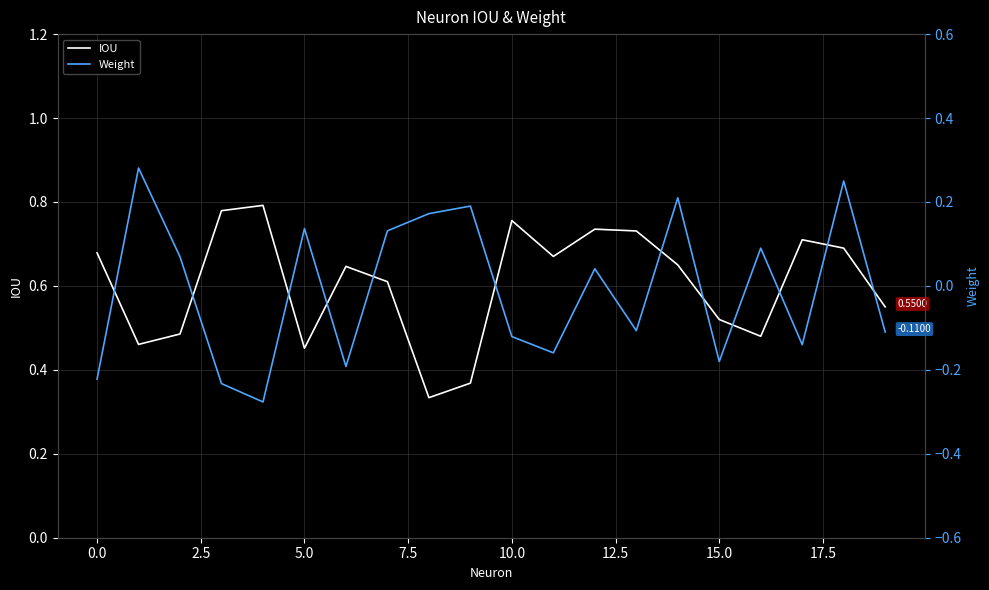

What is the difference between the highest and lowest values at 12.5?

0.8